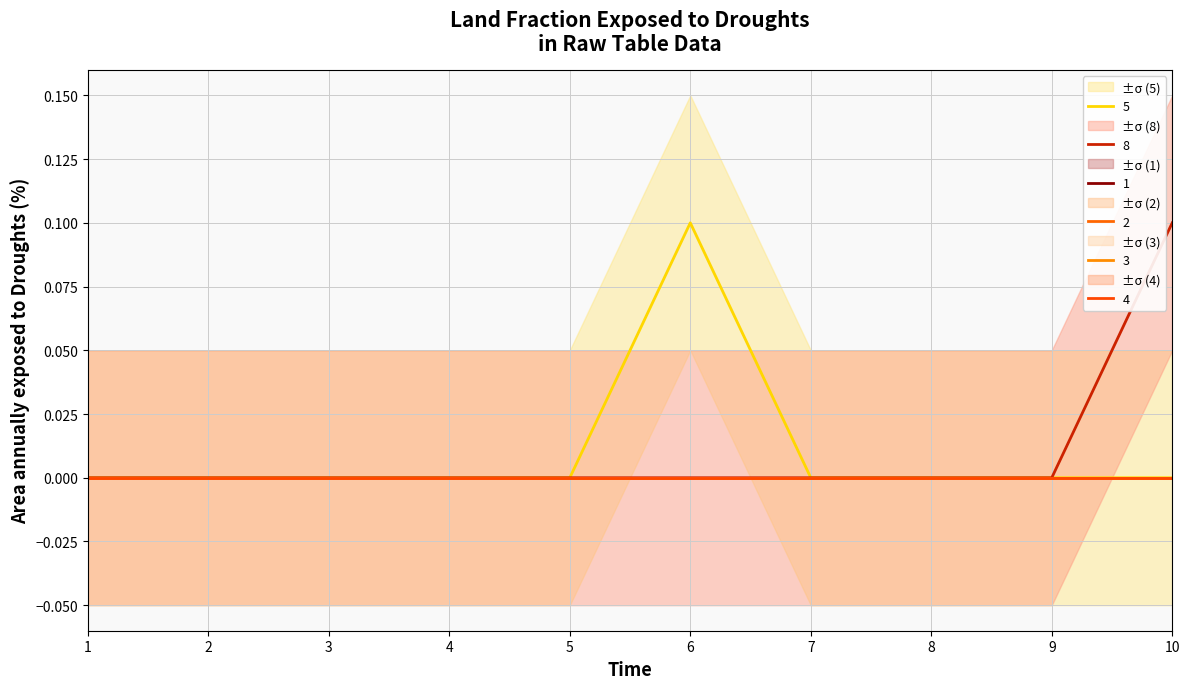

True or false: 3 has more than 2 points higher than both neighbors.

False